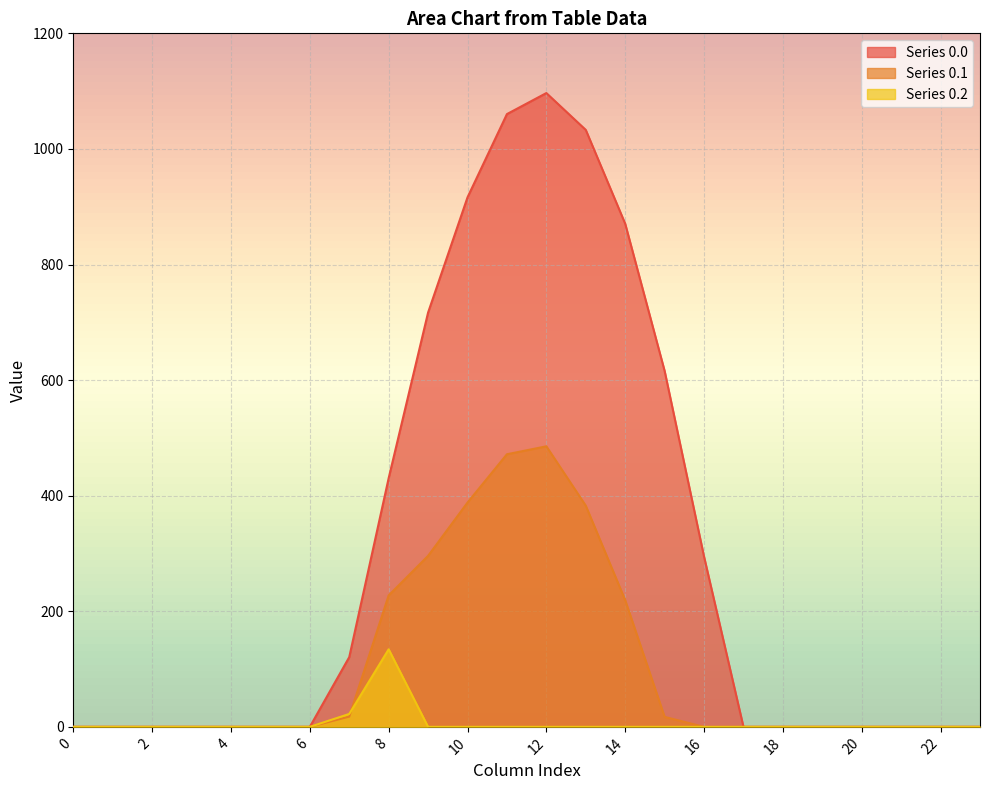

How many lines are shown in the chart?

3